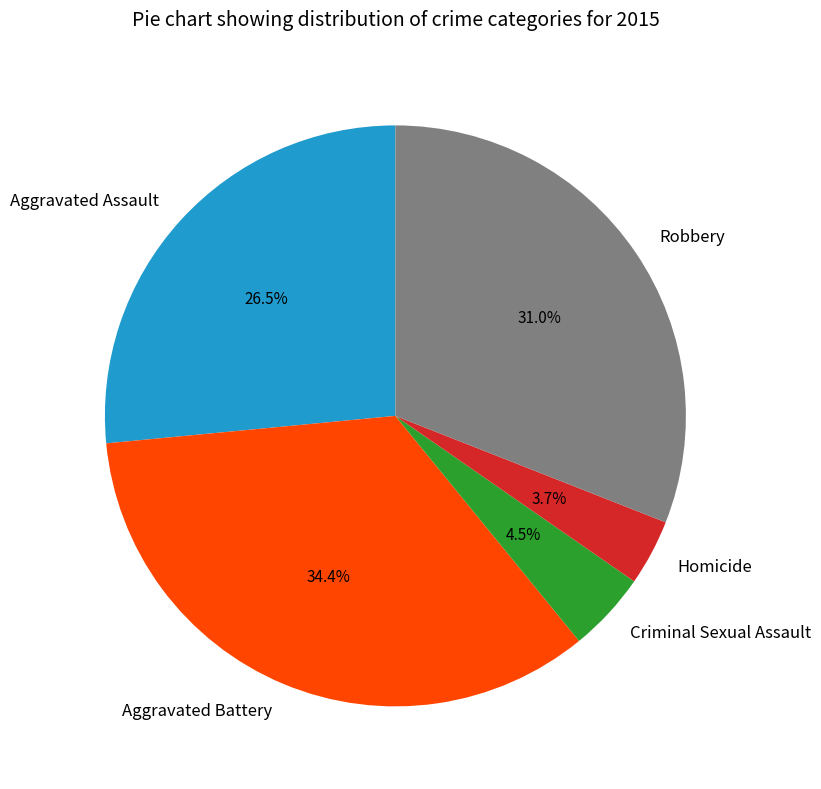

Does Homicide represent more than half of the total?

No